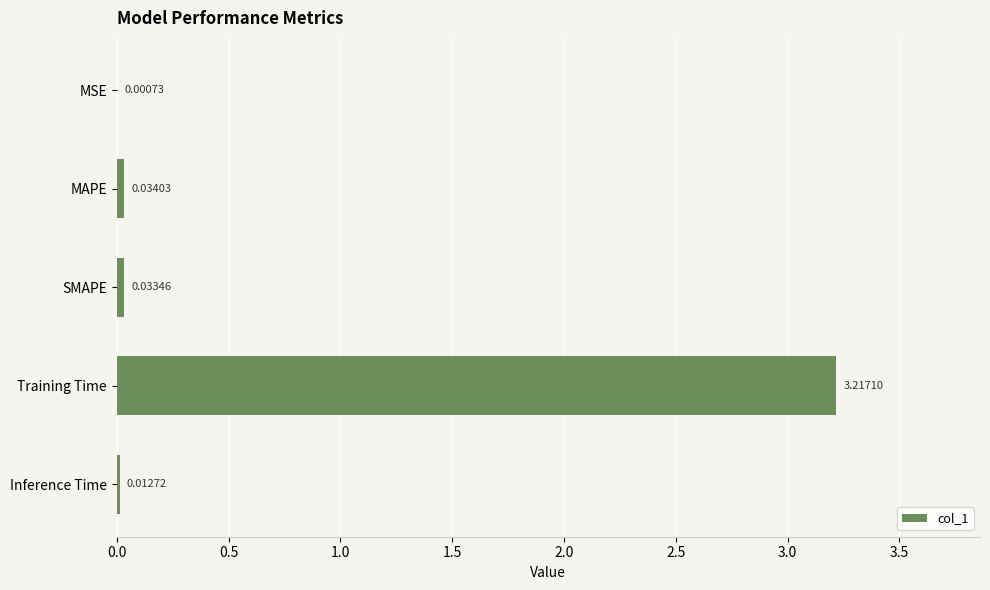

Are the bars horizontal?

Yes